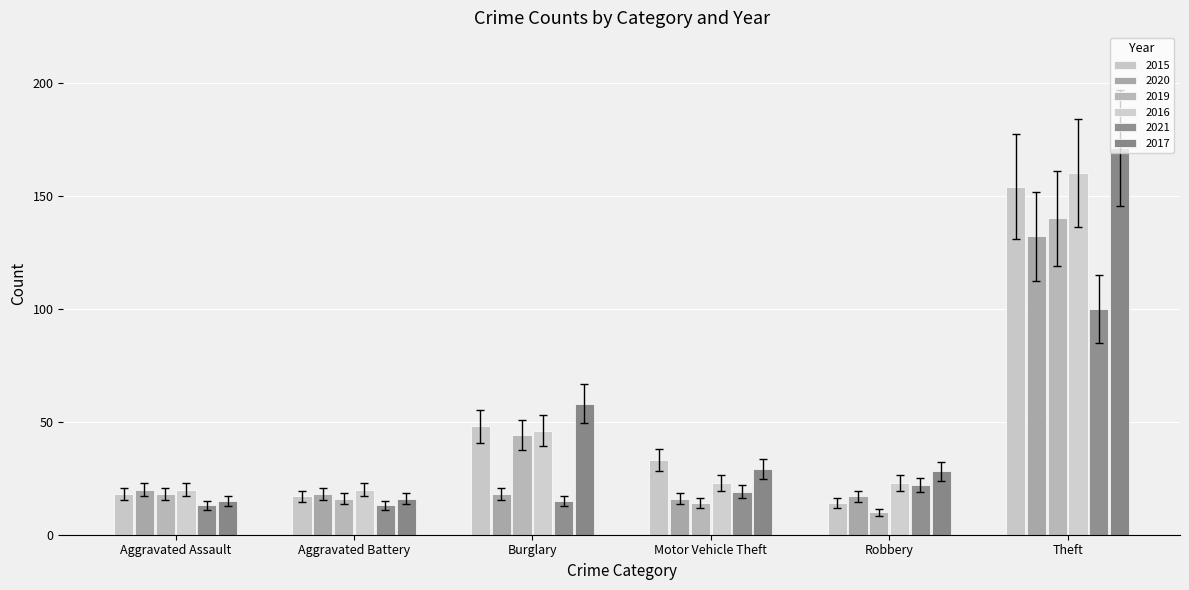

What is the difference between the maximum and minimum values in the 2016 series?

140